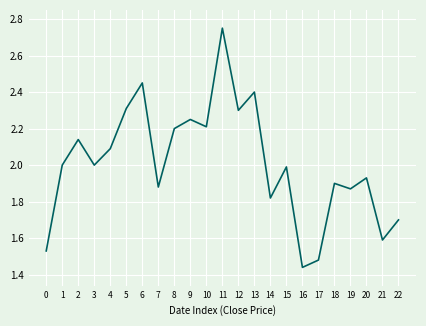

How many values are below 2?

11